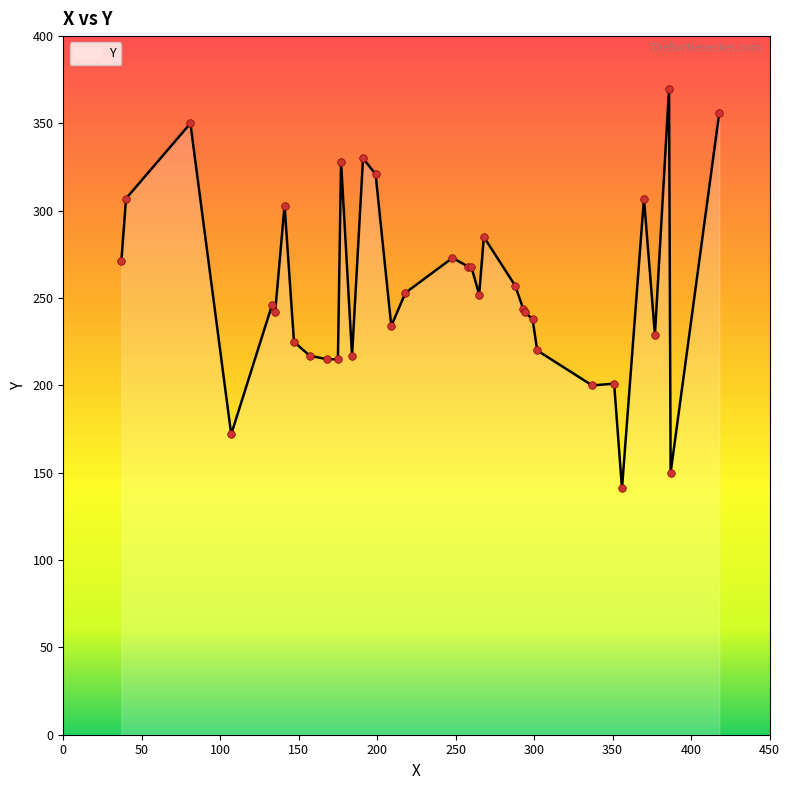

What is the greatest value displayed?

370